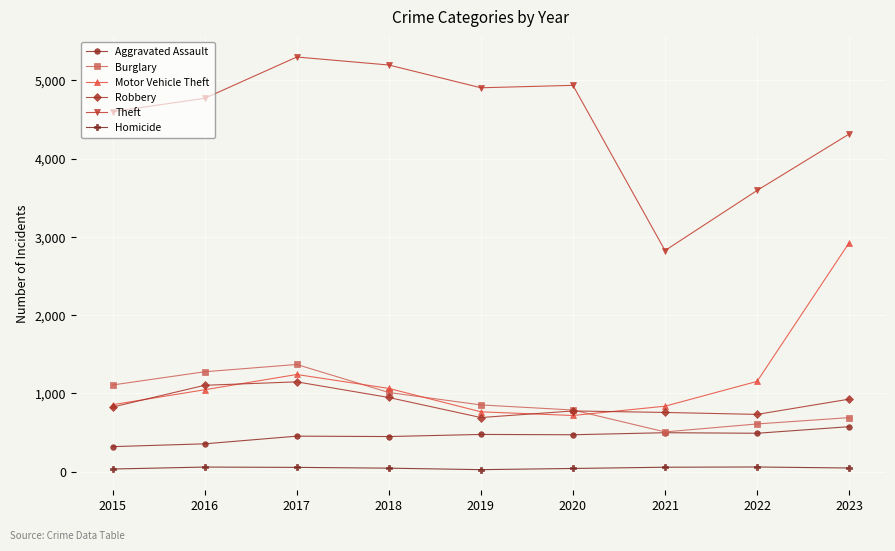

What value does the Burglary series have at 2016, to the nearest 100?

1300